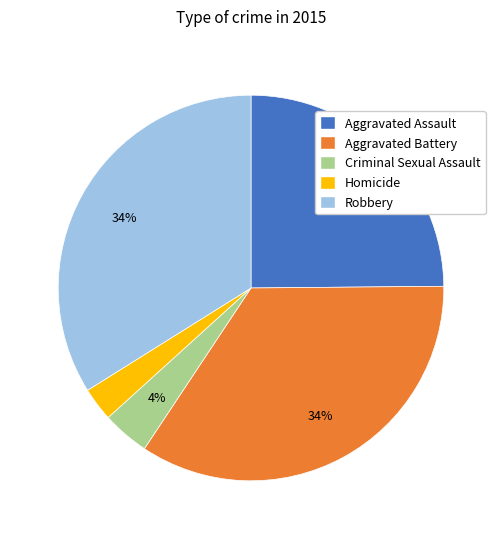

Which slice is the smallest?

Homicide